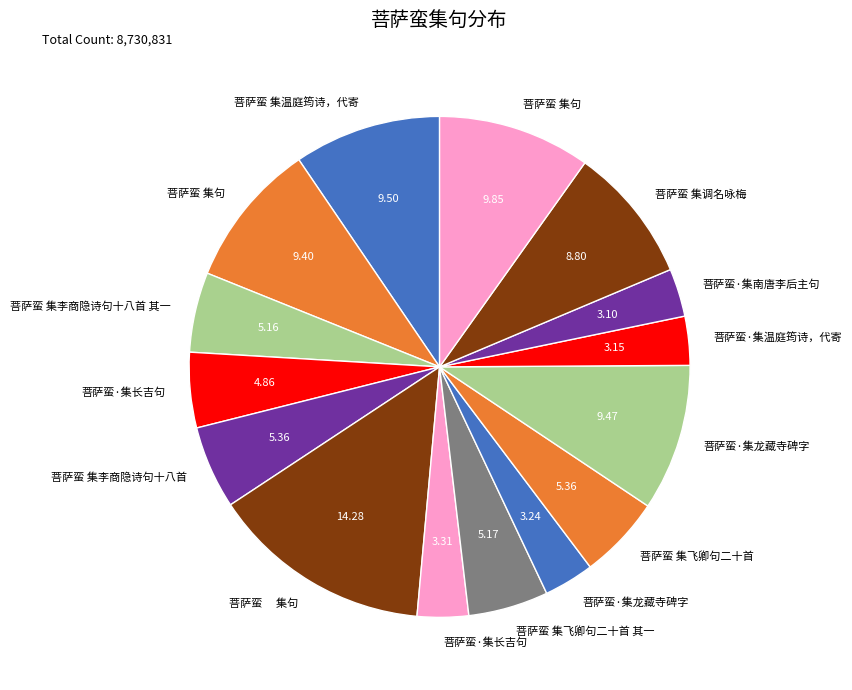

To the nearest percent, what is the average slice percentage?

7%